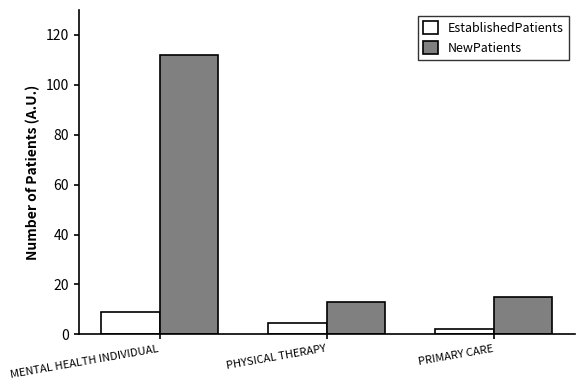

True or false: EstablishedPatients has a value of 4.7 at PHYSICAL THERAPY.

True